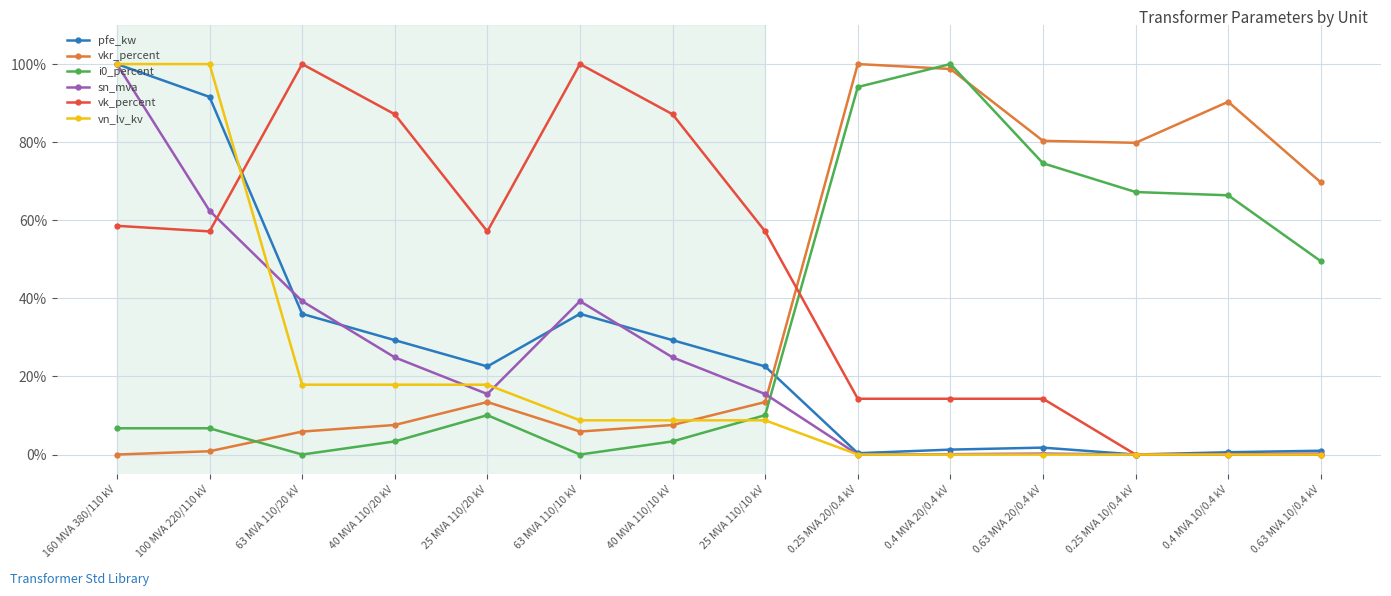

At which label does sn_mva first exceed 15?

160 MVA 380/110 kV